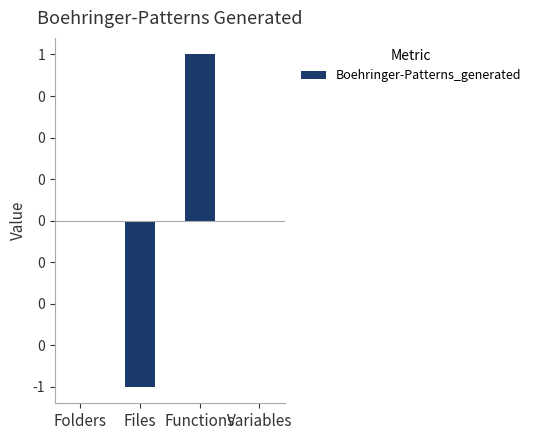

What is the label of the 4th bar from the right?

Folders